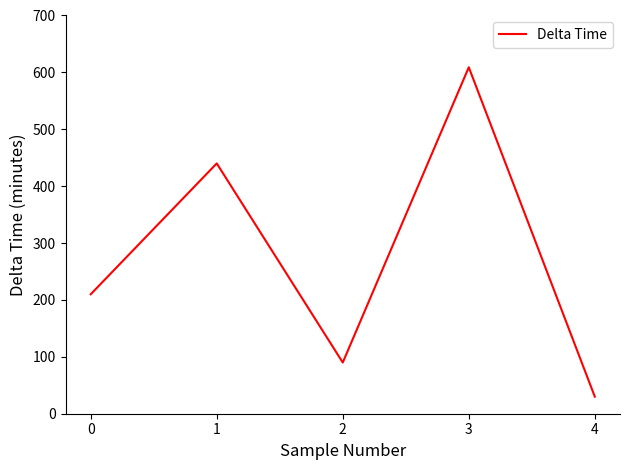

Reading right to left, list all the values displayed in this chart.

30	609	90	440	210